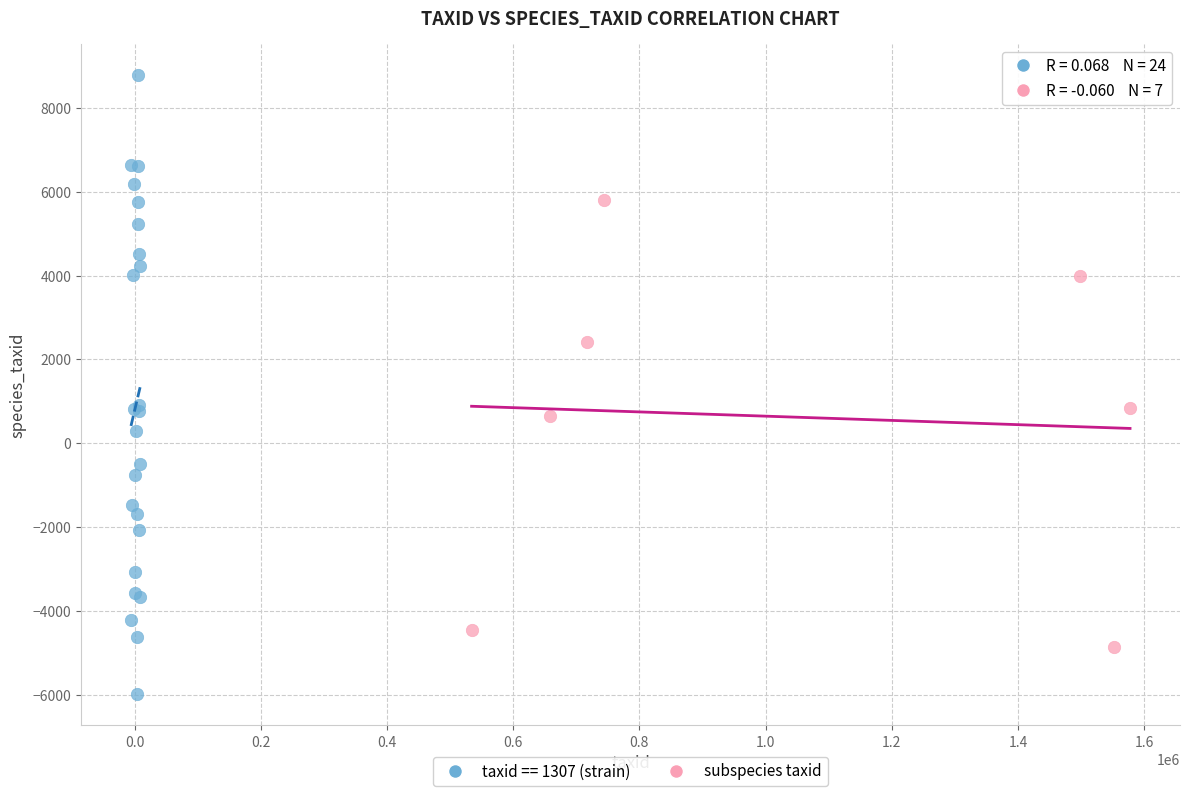

Which series reaches the maximum Y coordinate?

taxid == 1307 (strain)